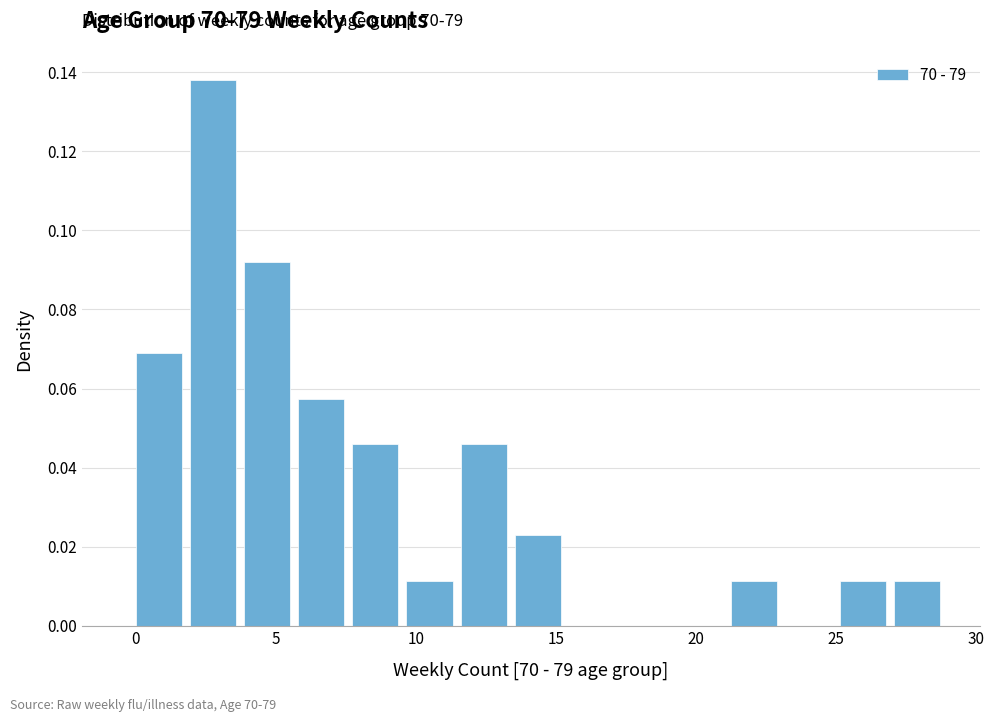

Around what value on the x-axis is the tallest bar? Give the approximate position of its centre, as read against the axis.

3.0